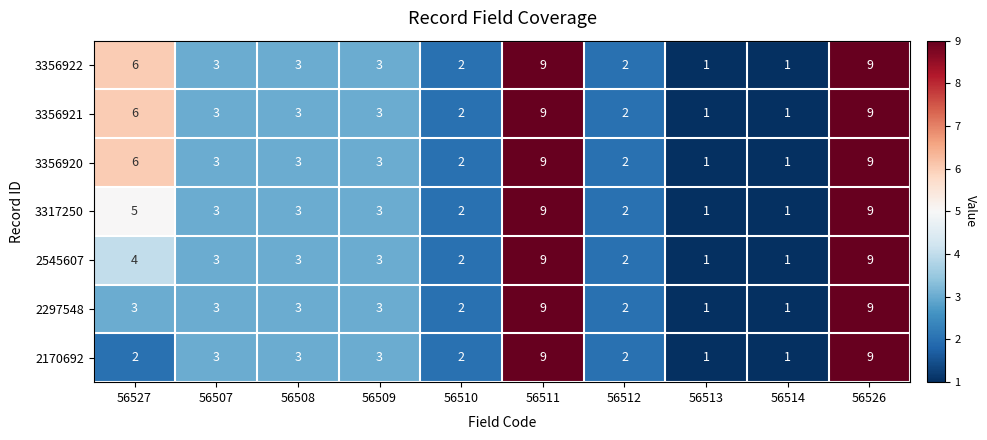

How many 3356921 values are between 2 and 6?

6